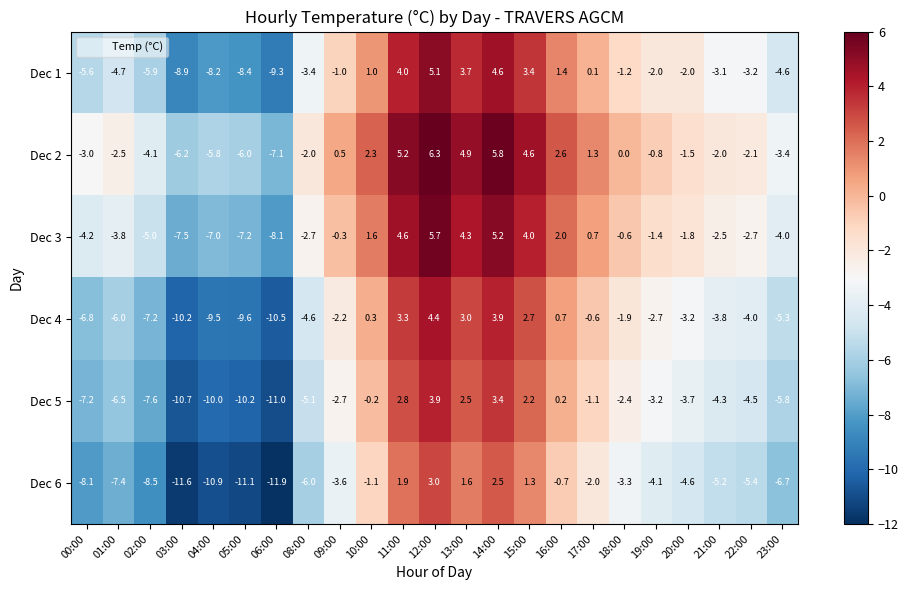

Which label corresponds to the largest value in the chart?

12:00